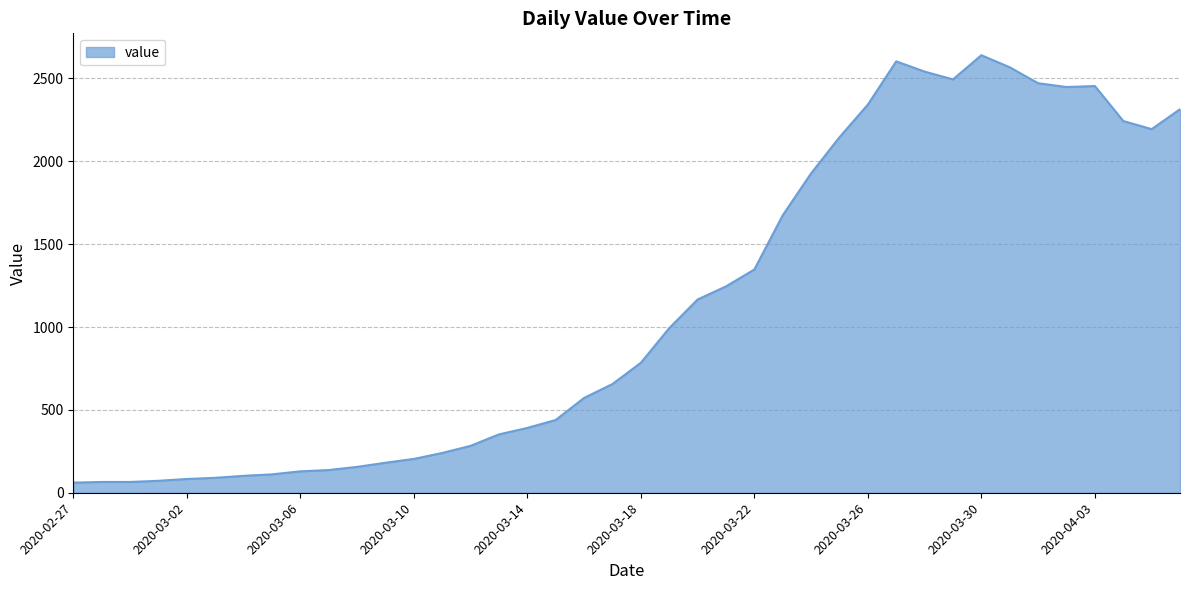

What is the maximum value shown in the chart?

2640